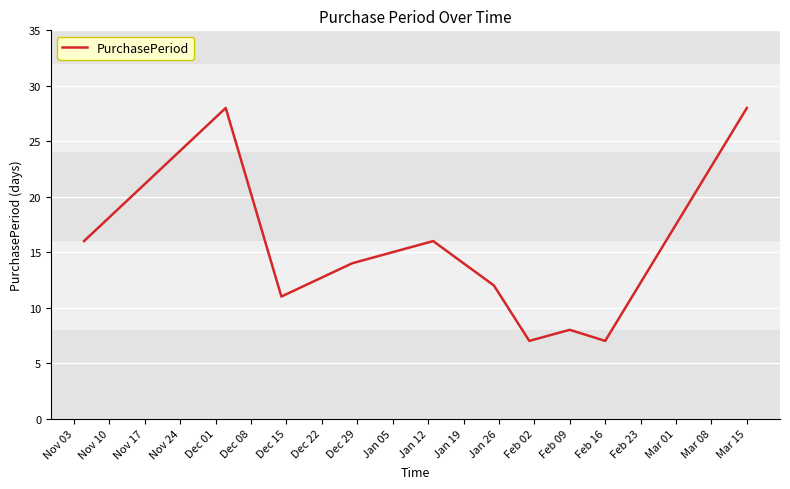

Count the number of categories in the chart.

10